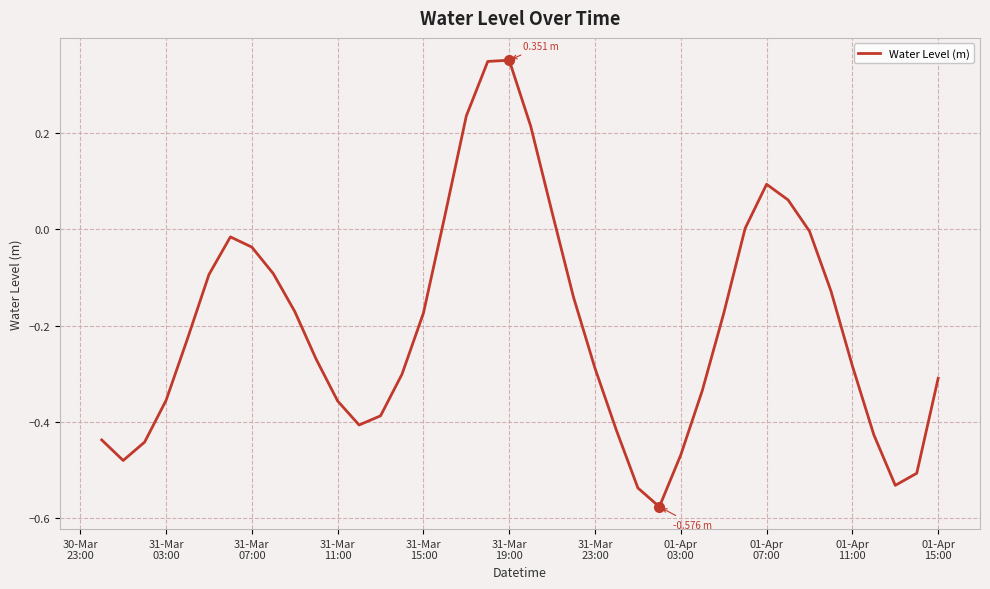

Is this an area chart (filled region under the line)?

No